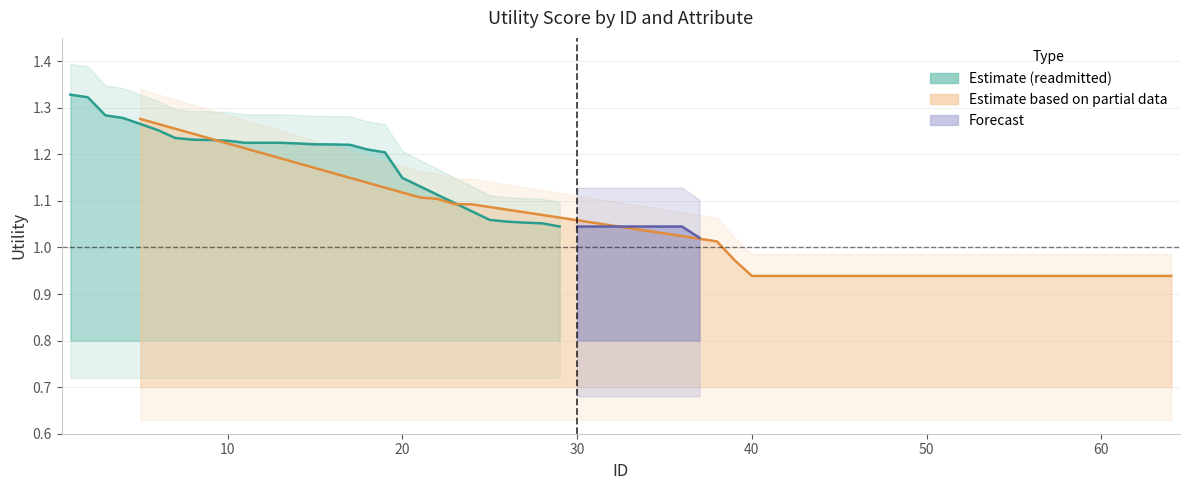

True or false: there are more than 1 points higher than both neighbors.

False